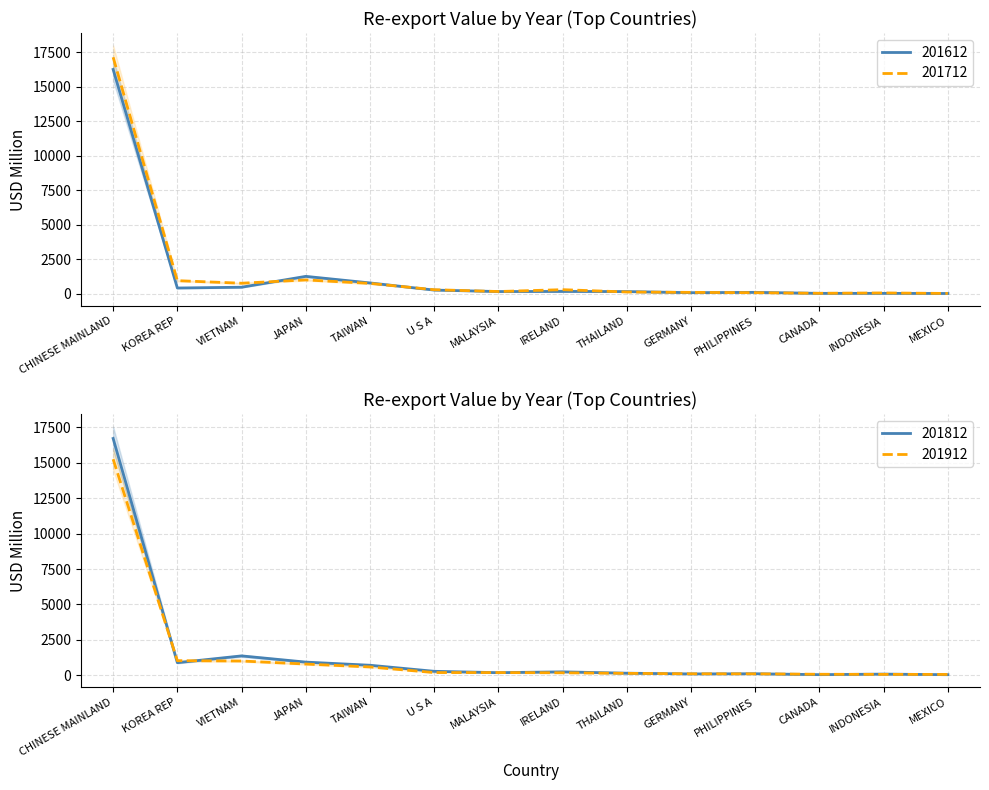

Reading right to left, extract all data points from this chart.

201612: 22.4	30.5	31.3	104.1	80.0	161.7	168.7	162.2	268.6	786.3	1261.7	475.5	418.5	16244.9
201712: 25.2	61.8	36.0	79.7	101.8	130.6	299.0	164.5	296.1	752.2	1005.0	765.3	951.1	17127.8
201812: 35.8	77.3	38.5	102.7	90.2	141.1	236.8	178.6	275.1	703.1	924.7	1363.6	883.1	16719.5
201912: 54.2	58.9	66.2	96.4	99.5	132.0	170.0	185.9	186.2	582.5	788.1	1003.3	1025.4	15256.5